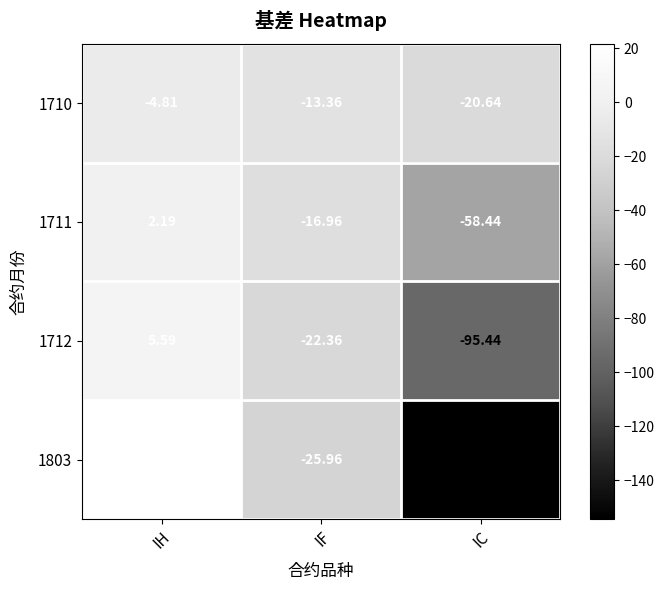

At which label does 1803 first exceed -25?

IH